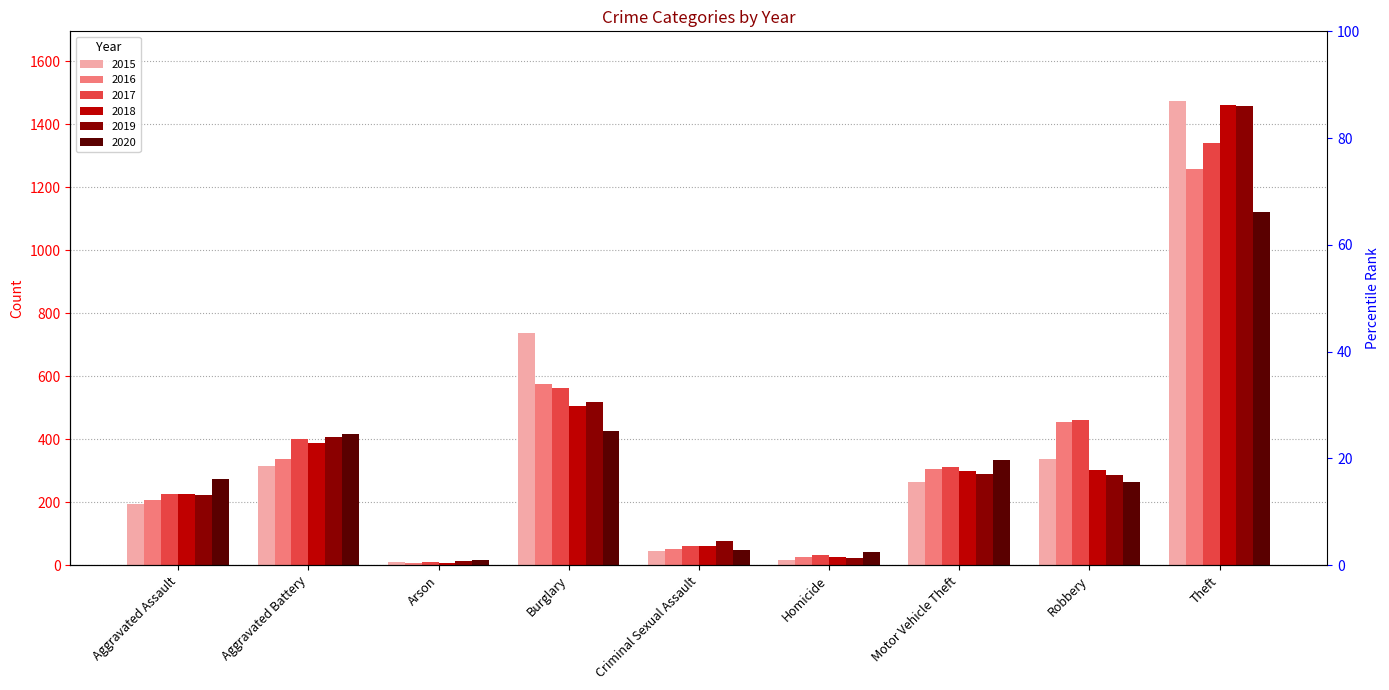

Reading left to right, what are all the values shown in this chart?

2015: 194	316	9	738	46	15	263	337	1474
2016: 206	336	7	576	50	26	304	454	1259
2017: 225	400	10	562	62	33	312	460	1339
2018: 225	389	7	506	60	25	298	301	1461
2019: 223	407	12	517	77	22	290	287	1459
2020: 273	415	17	425	48	41	333	263	1120